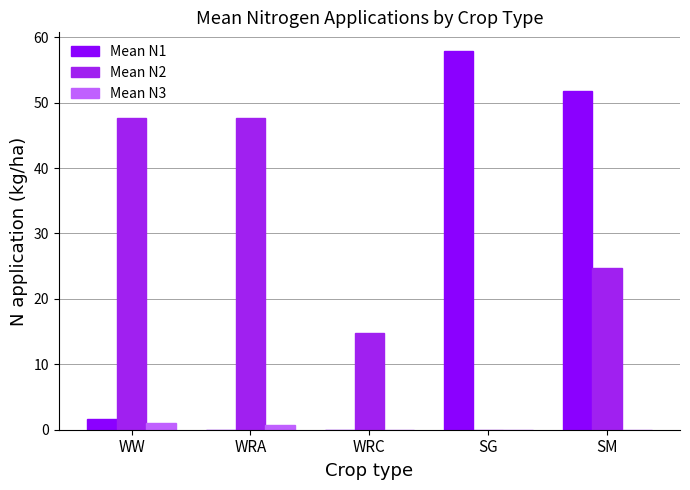

What is the average value of the Mean N2 series?

26.9